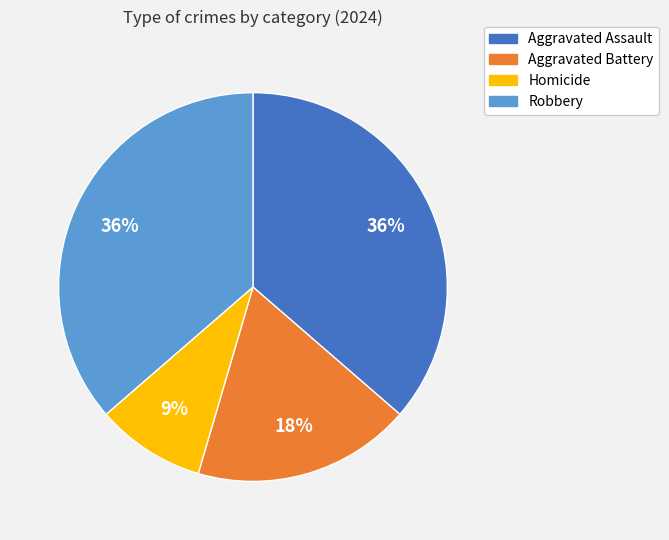

How many segments does this pie chart have?

4